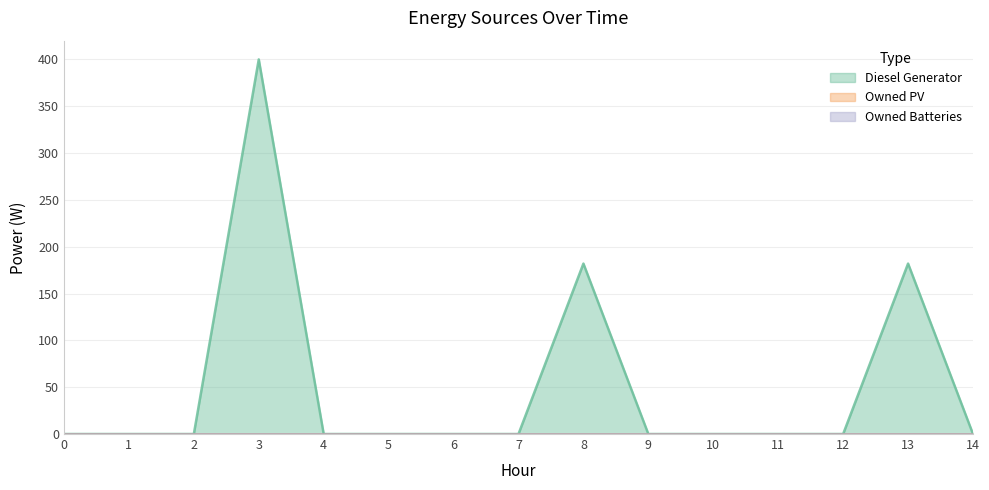

At which category is the sum across all series the highest?

3